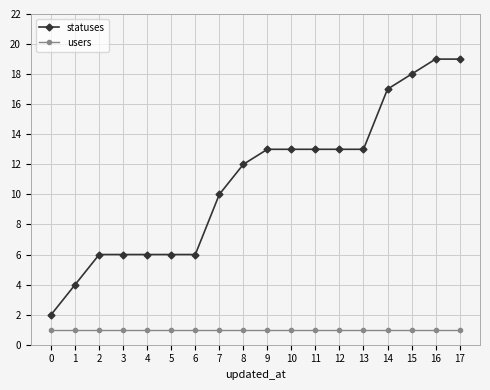

What is the sum of all statuses values?

196